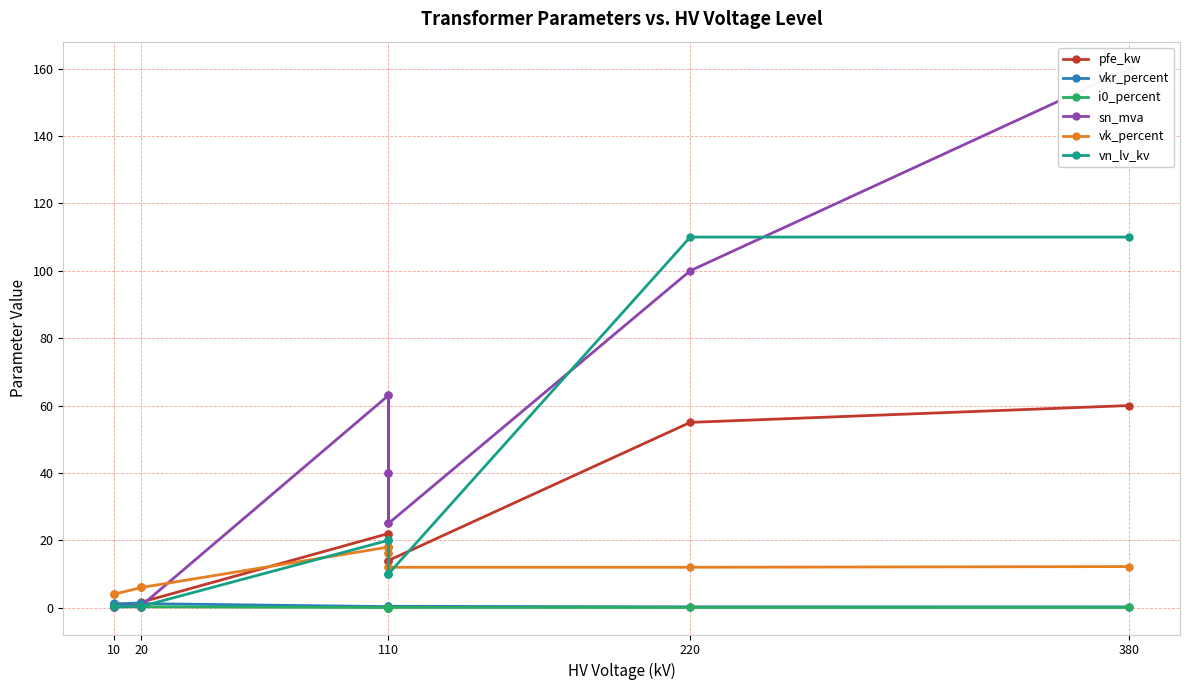

What is the sum of all vkr_percent values?

10.3